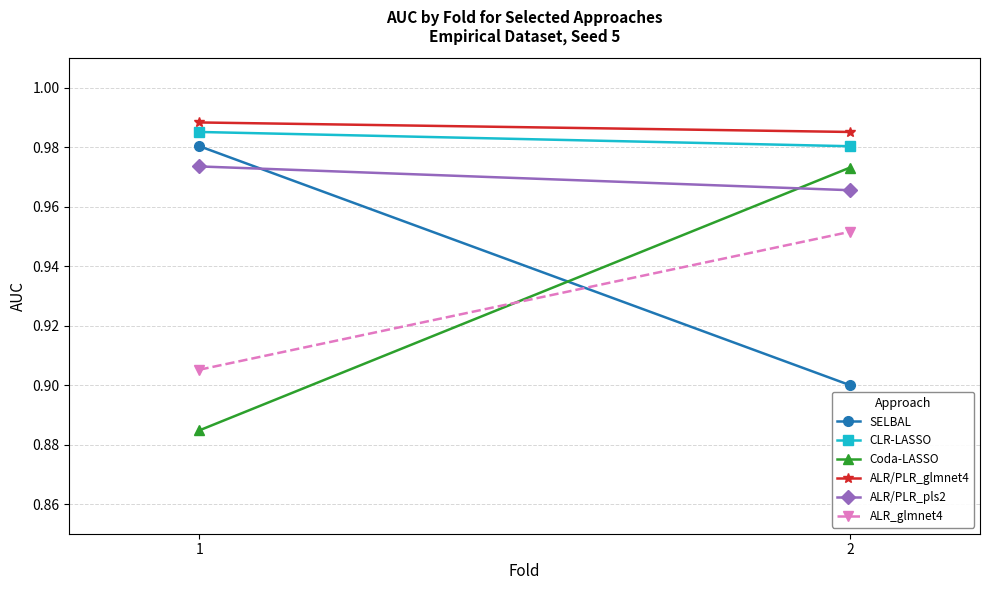

What is the lowest value of the SELBAL series?

0.9